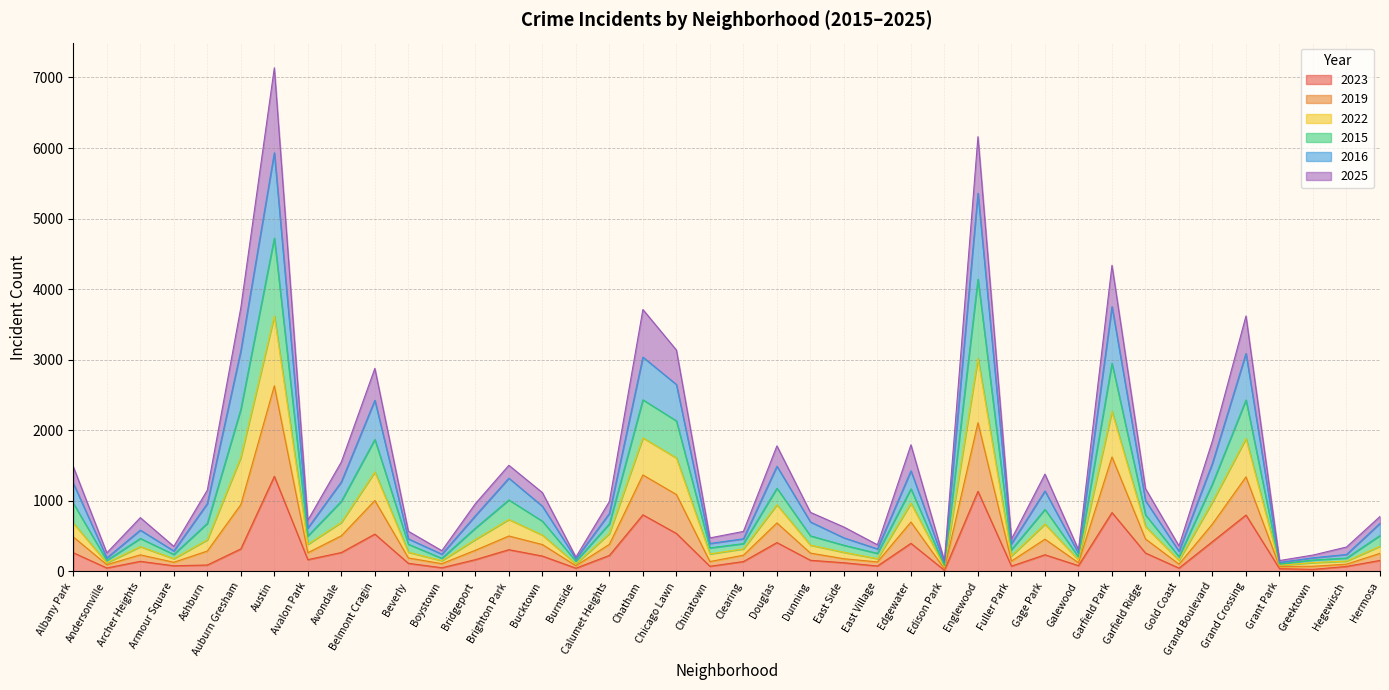

How many interior local peaks does the 2022 series have?

11